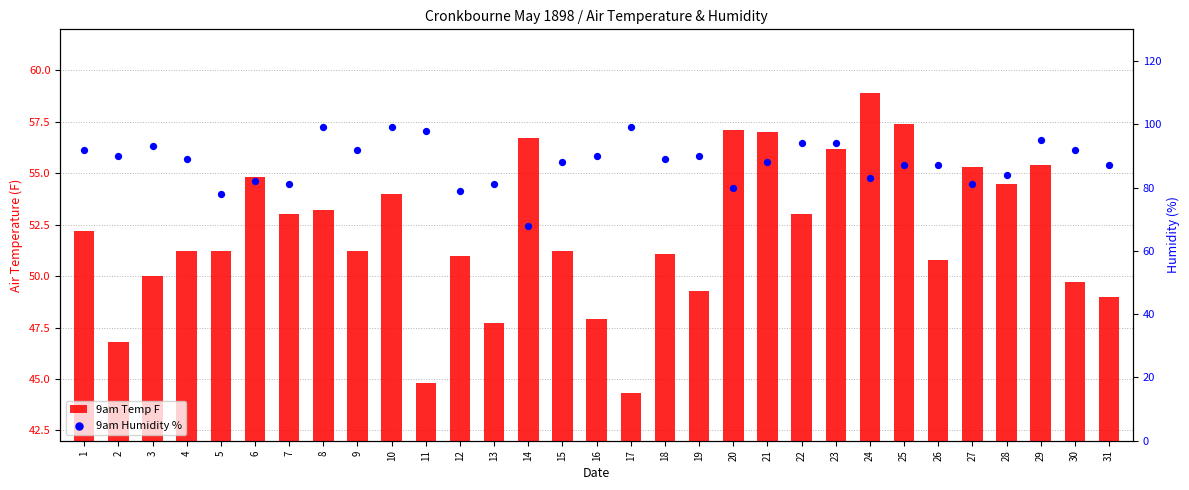

Which series has the largest total across all categories?

9am Humidity %